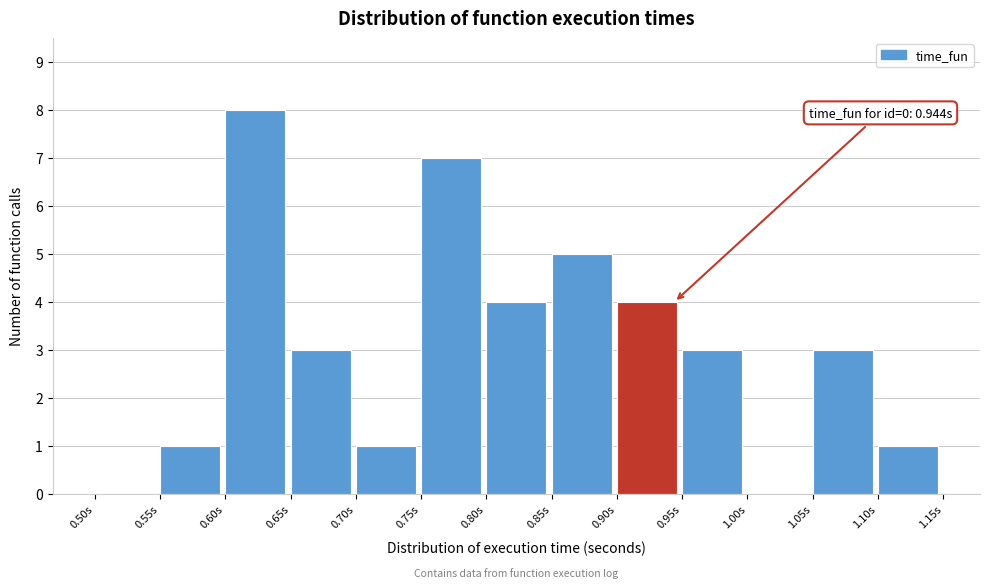

Over which range of the x-axis is the bar tallest?

0.60 to 0.65